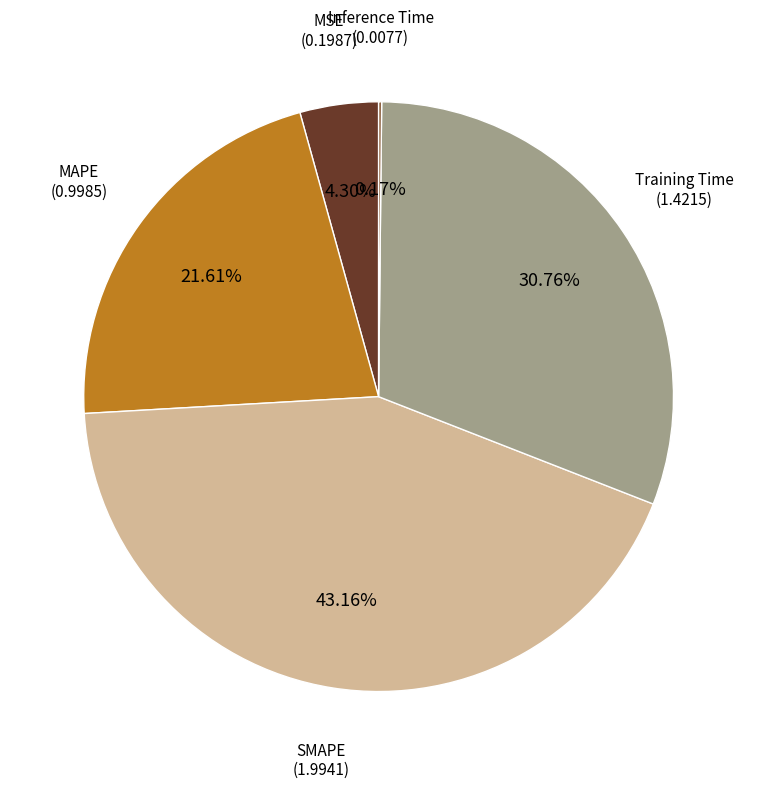

Does any single category account for the majority?

No